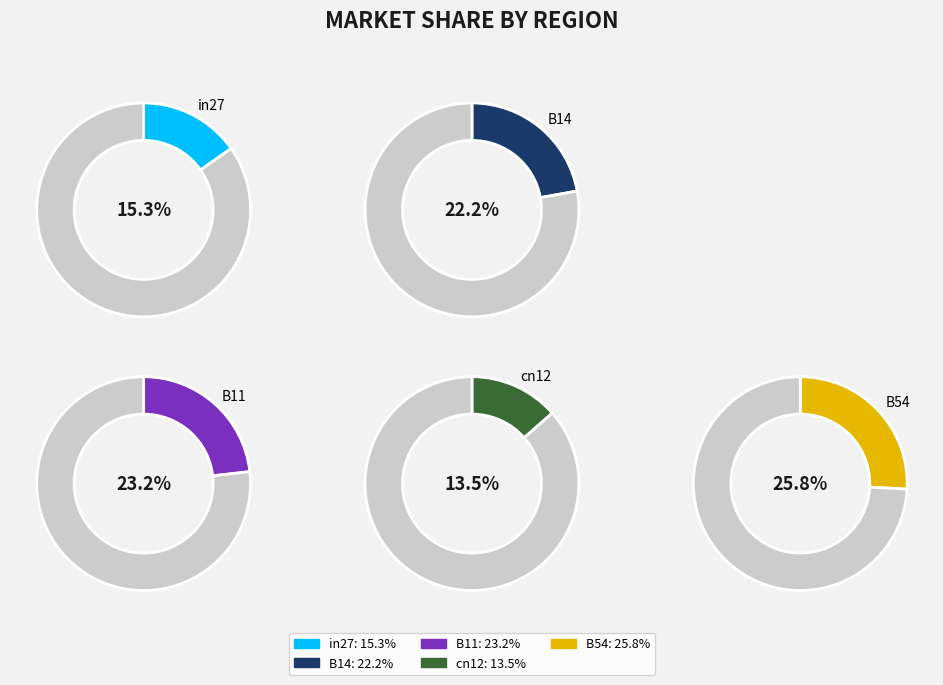

Which slice is the smallest?

cn12